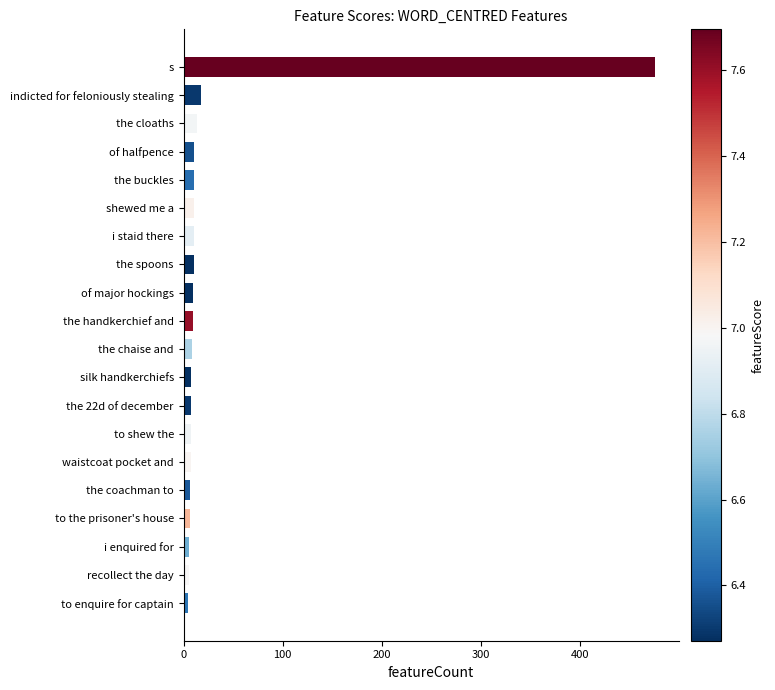

What is the average value?

32